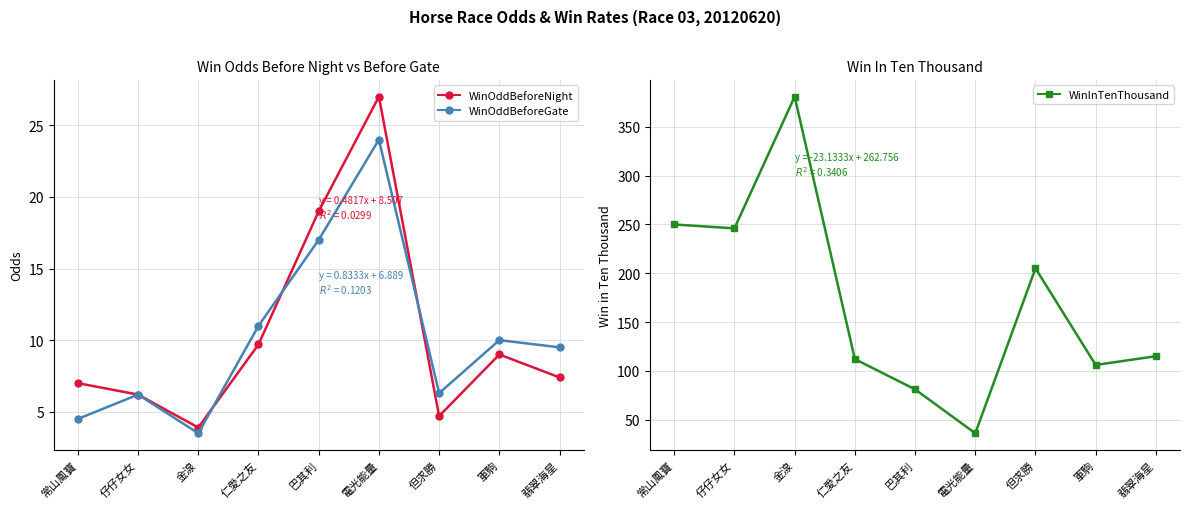

What is the label of the 4th point from the left?

仁愛之友